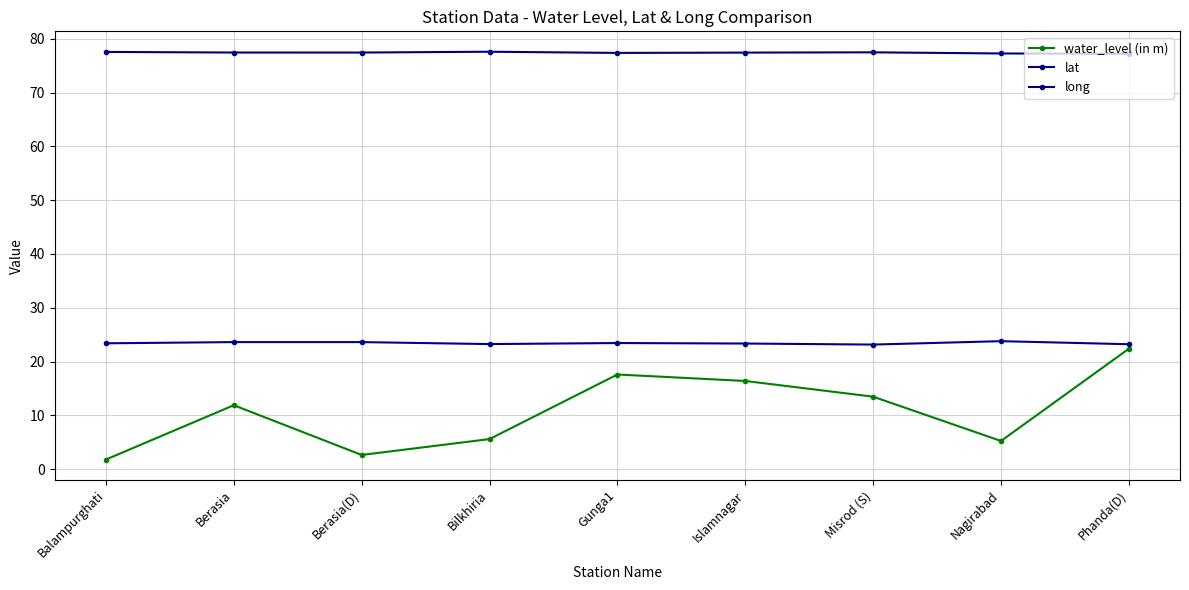

Which series has the widest spread of values?

water_level (in m)